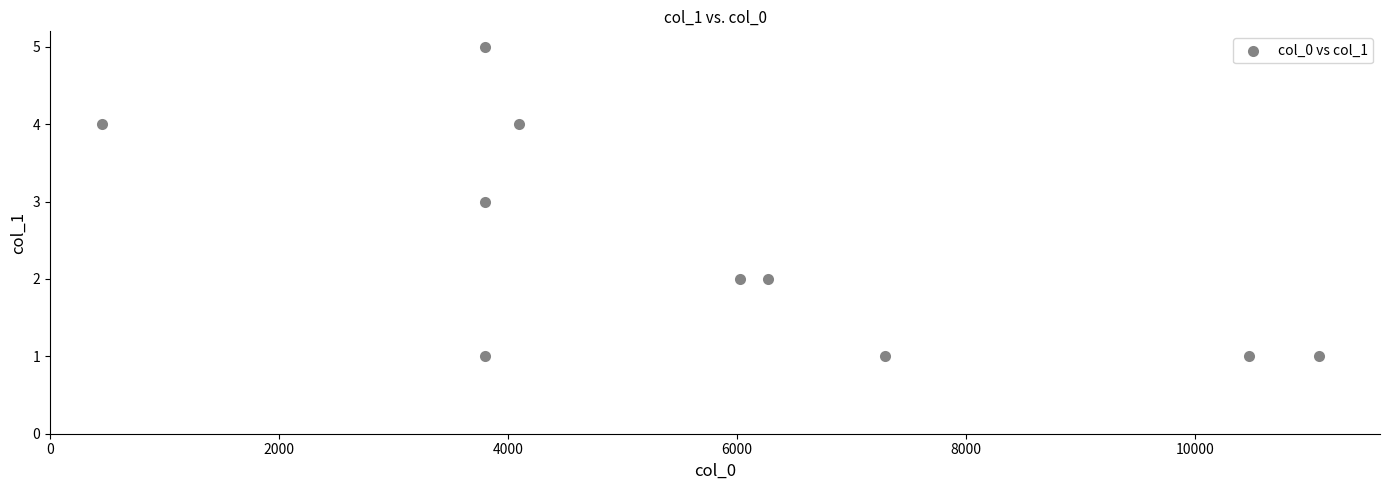

What is the average X value?

5709